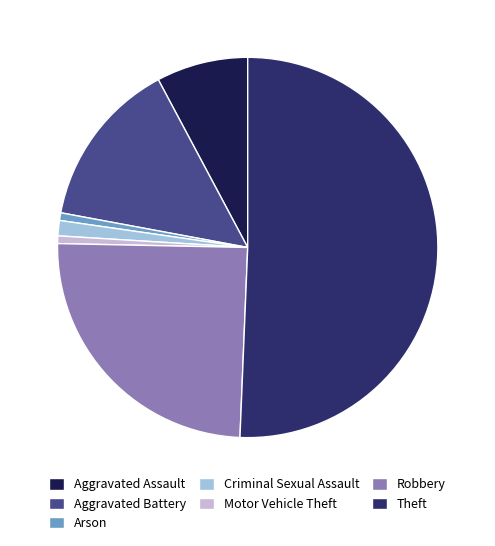

Which category has the biggest portion of the pie?

Theft